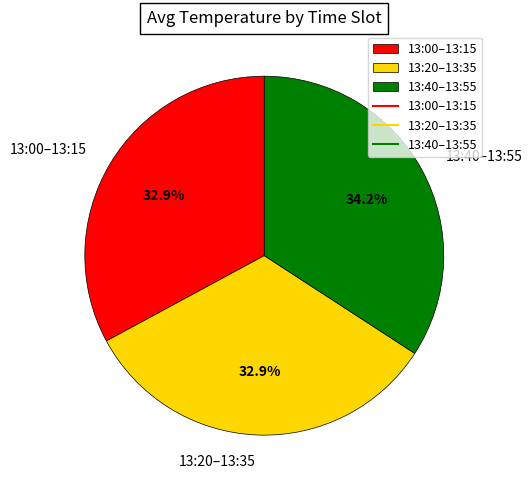

Which has a higher value, 13:40–13:55 or 13:00–13:15?

13:40–13:55